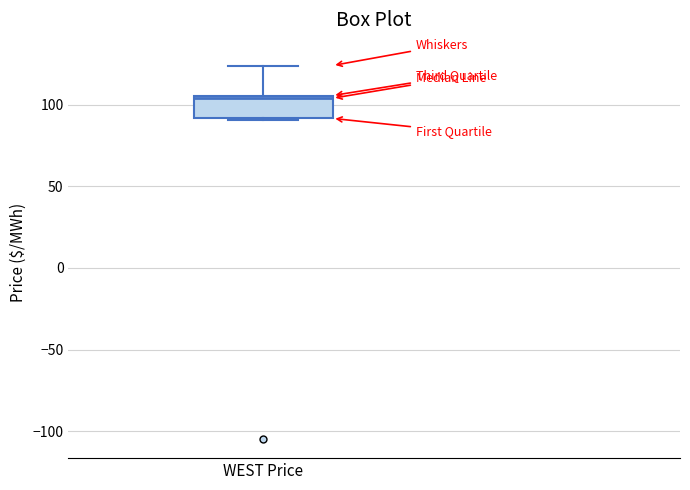

Where does the upper whisker of the box for WEST Price end on the y-axis? The values are not printed on the chart, so give them approximately, as read against the axis.

125